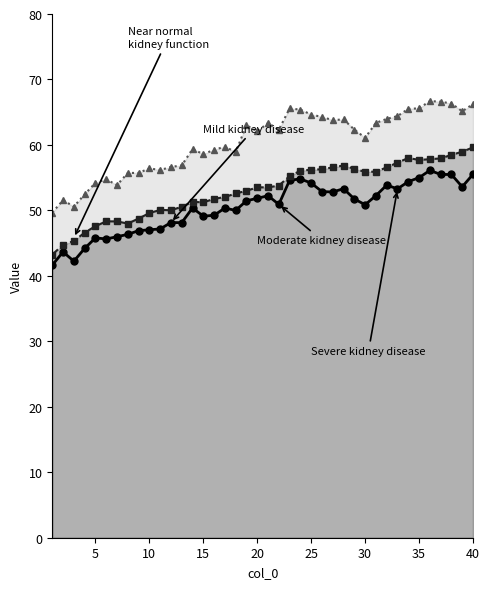

Which series has the largest total across all categories?

col_1 line